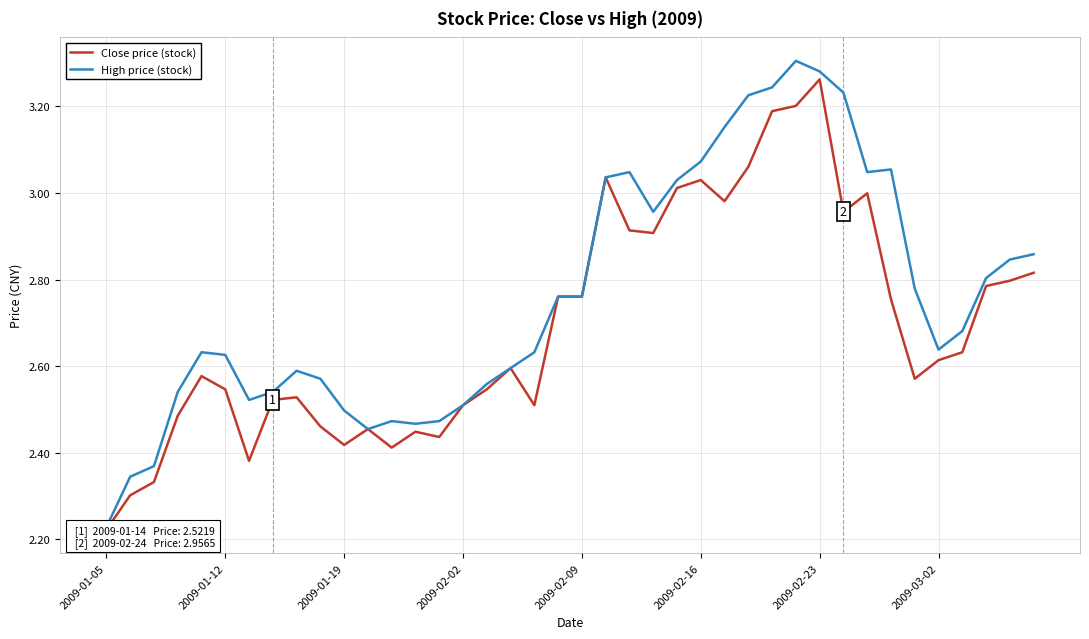

What position from the left is 2009-03-02?

8